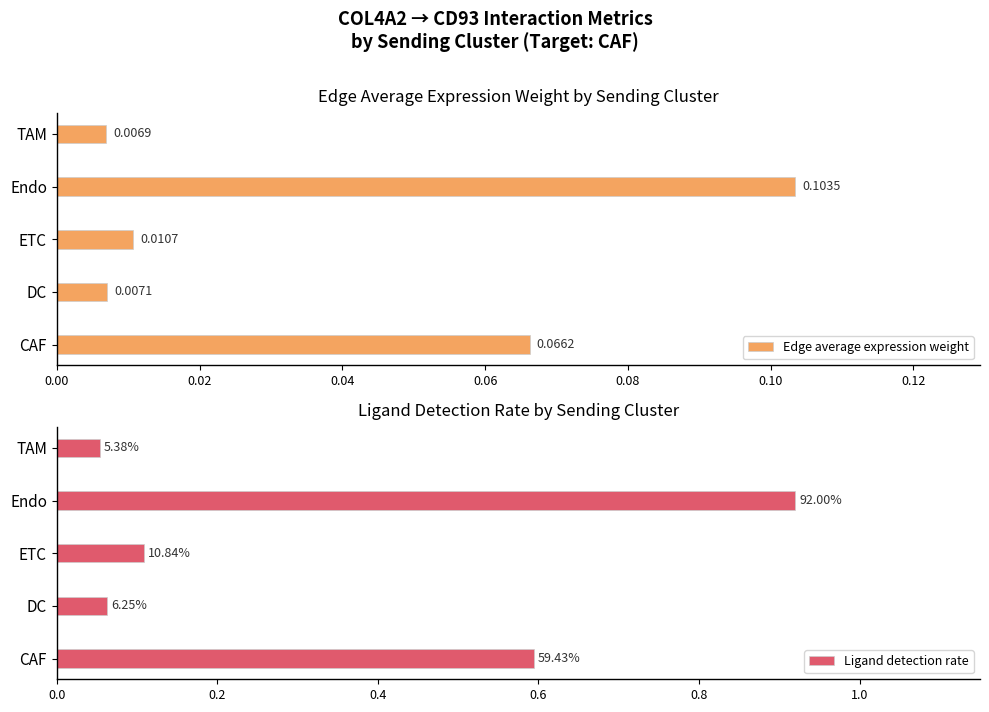

What is the difference between the second highest and minimum values in the Edge average expression weight series?

0.1